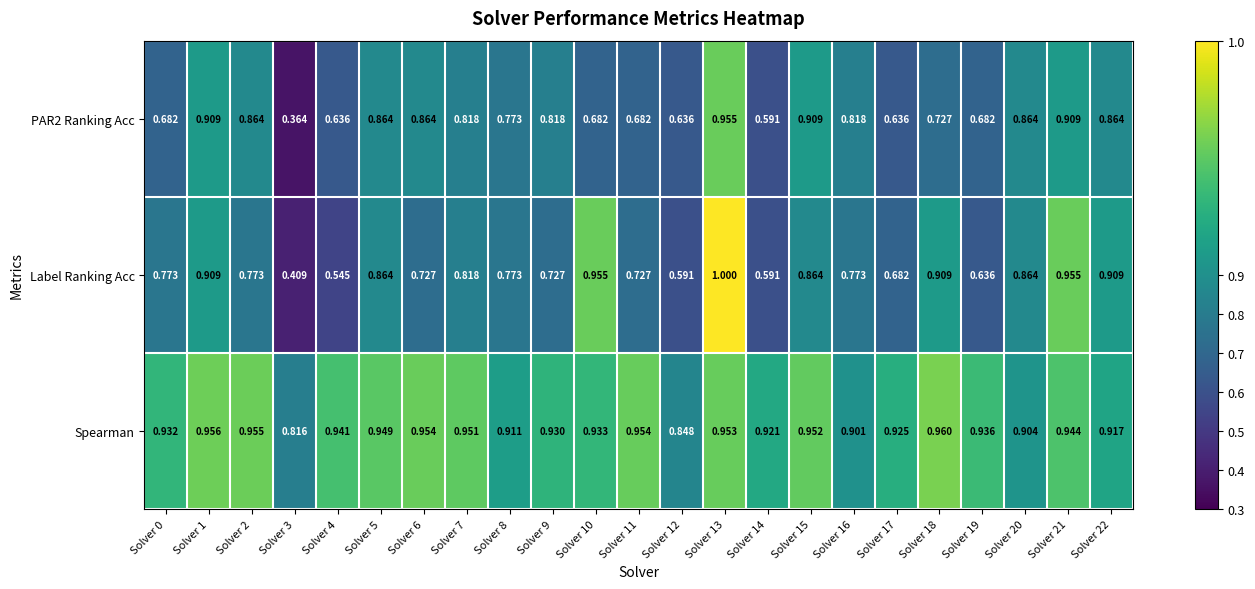

Which series changed the most between Solver 4 and Solver 5?

Label Ranking Acc